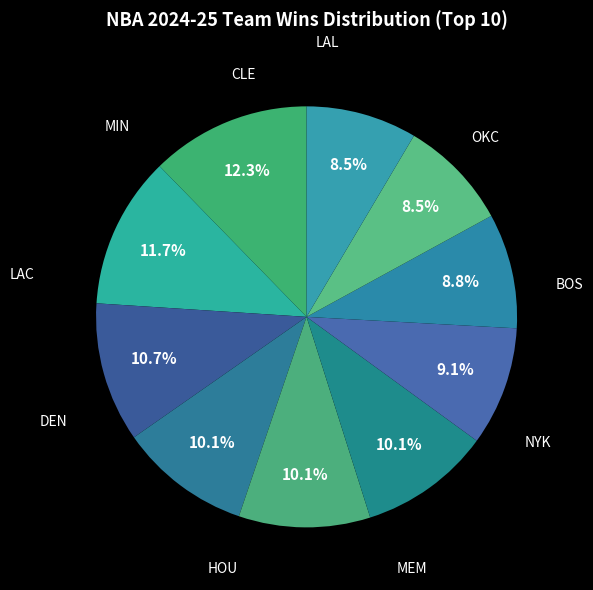

Count the number of slices in the pie.

10